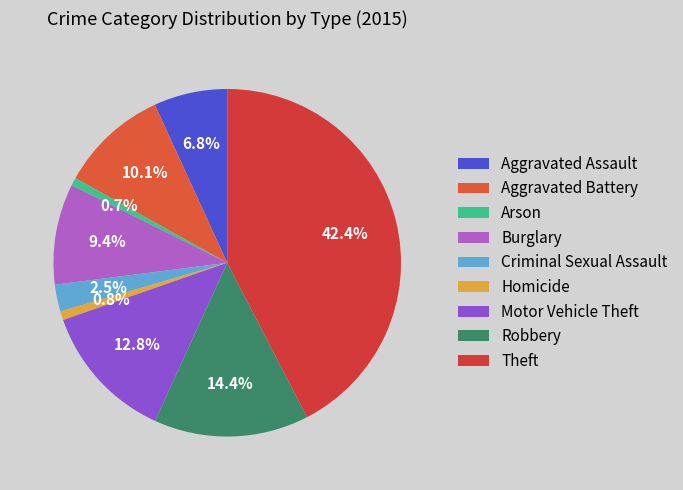

How many segments does this pie chart have?

9